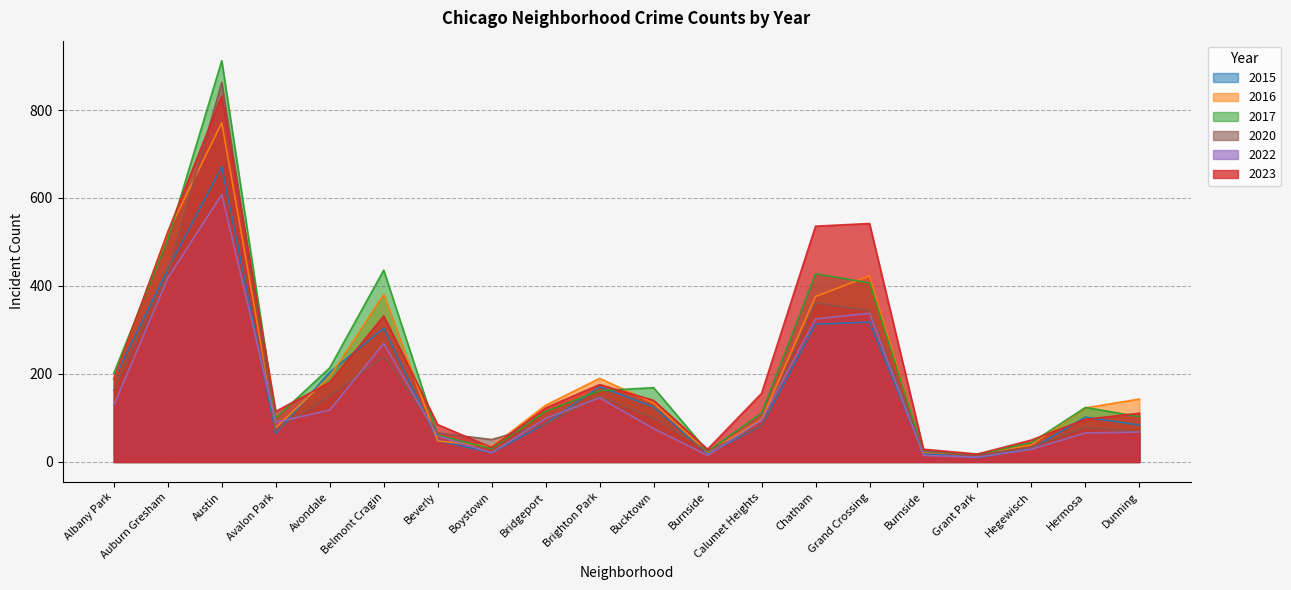

Between Albany Park and Burnside, which is larger?

Albany Park